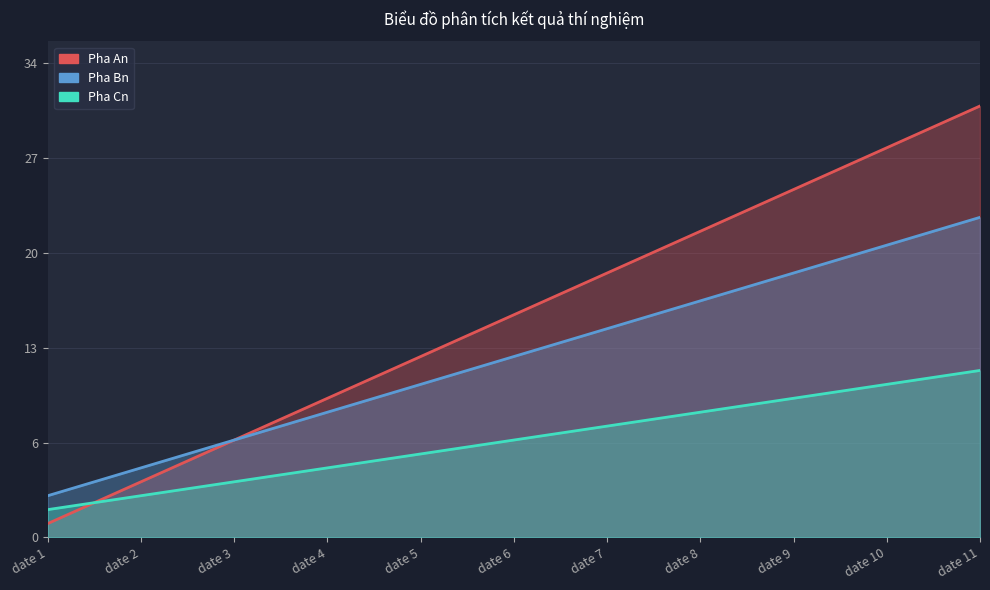

Rank the series at date 10 from highest to lowest value.

Pha An, Pha Bn, Pha Cn